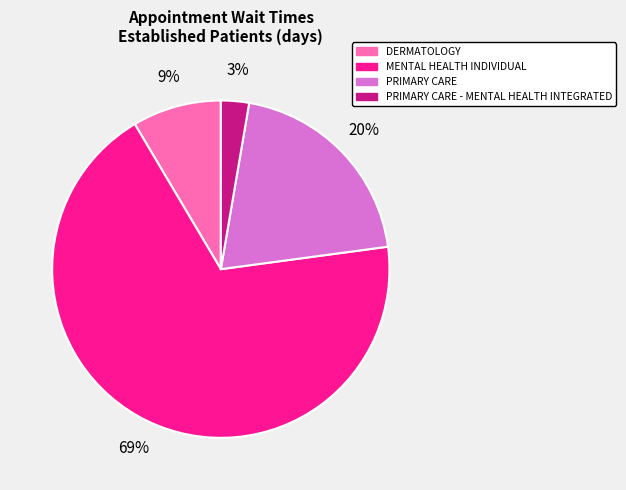

Between PRIMARY CARE - MENTAL HEALTH INTEGRATED and DERMATOLOGY, which is larger?

DERMATOLOGY